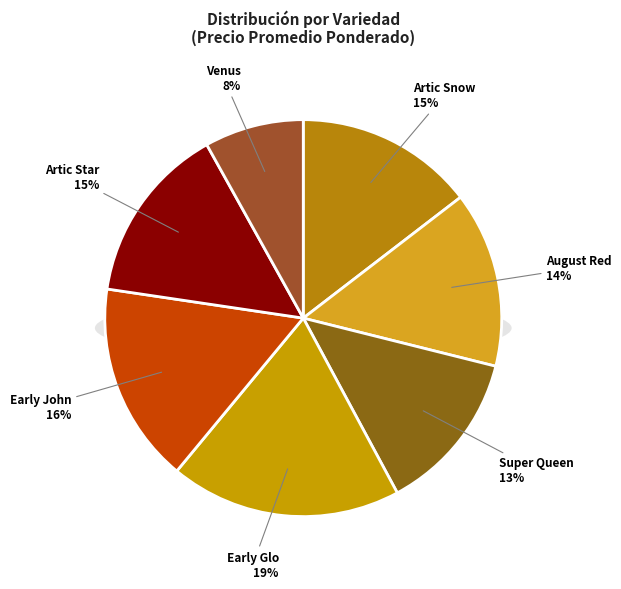

Is there a majority slice in this chart?

No